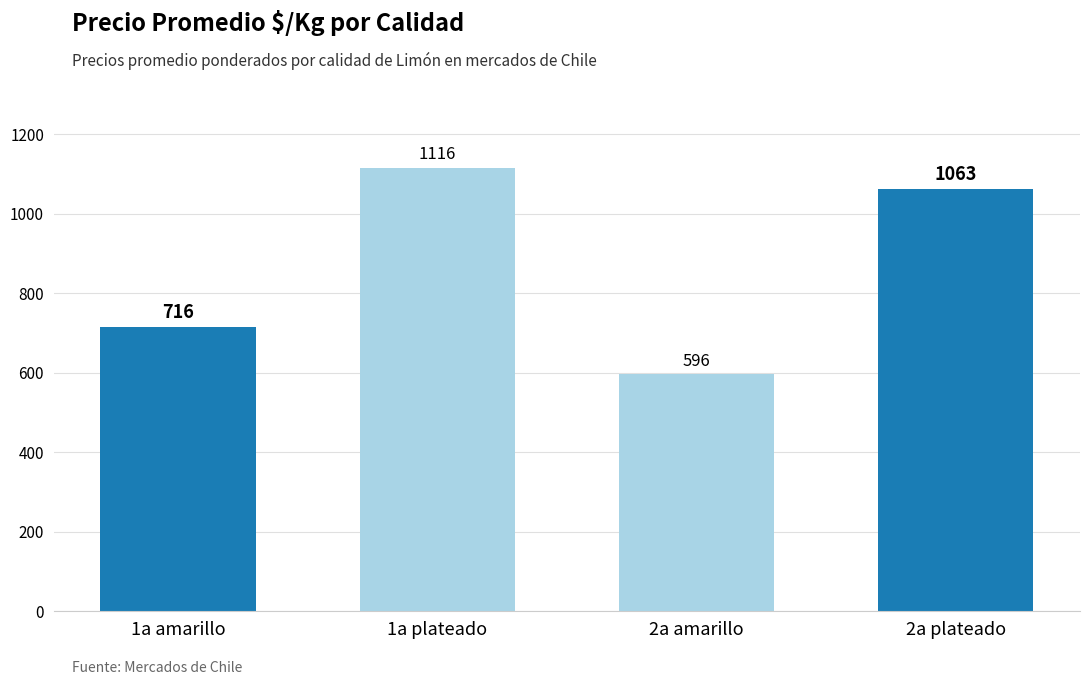

What is the sum of the values at 1a plateado and 1a amarillo?

1832